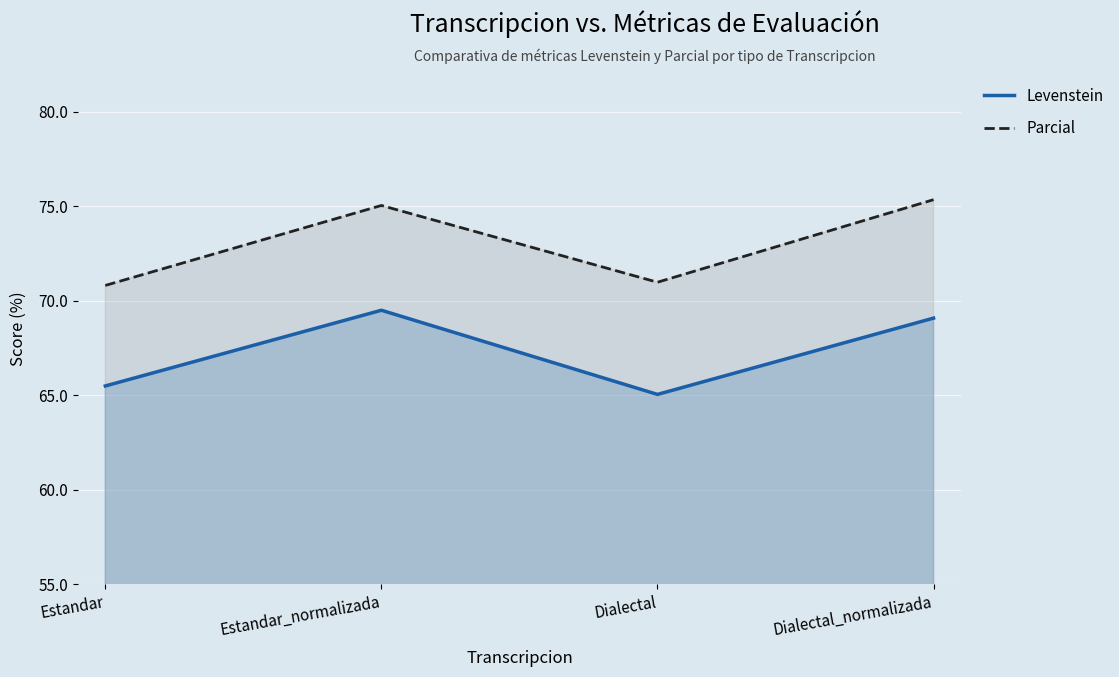

Is the value of Parcial at Estandar_normalizada greater than the value of Levenstein at Estandar?

Yes